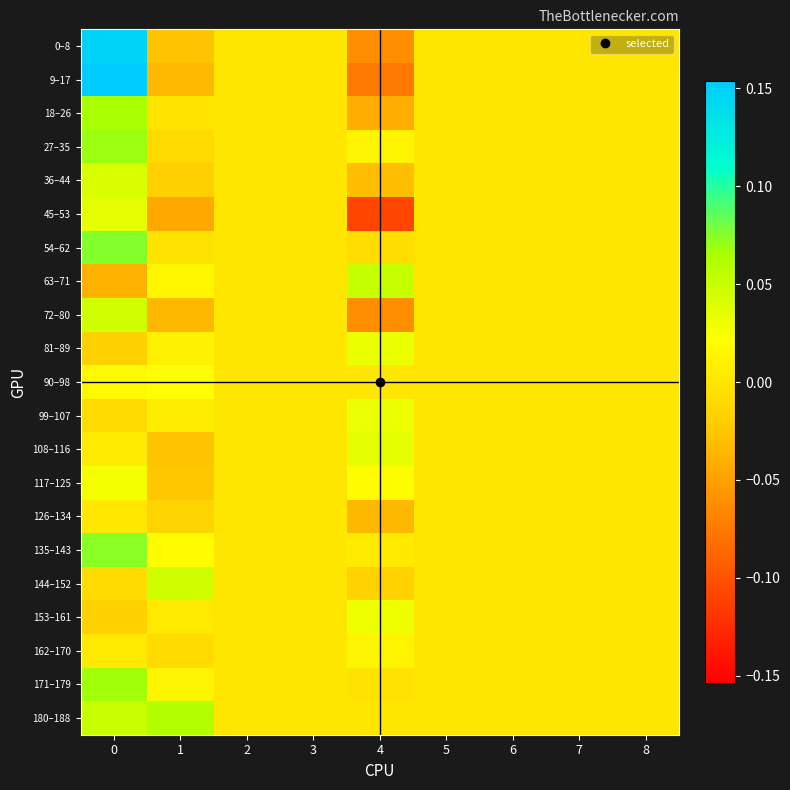

Count the number of data series in this chart.

21